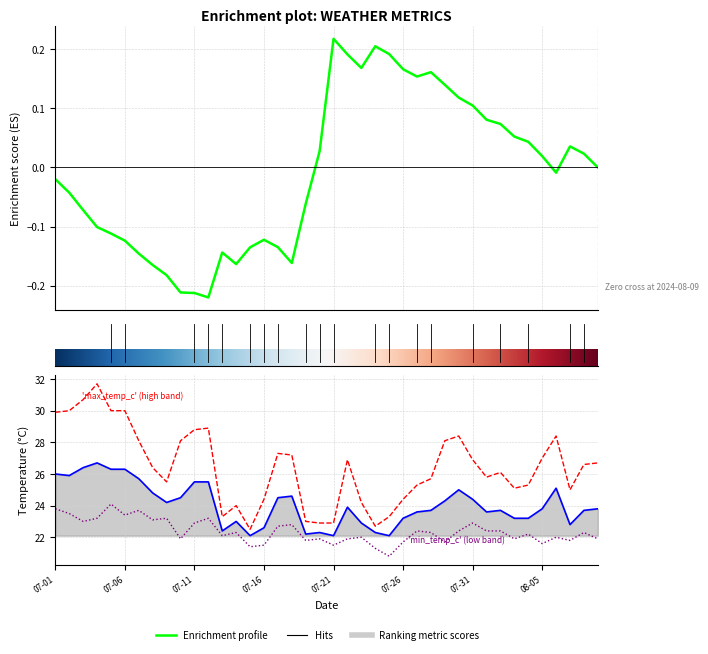

At which category does avg_temp_c reach its first local valley?

2024-07-02